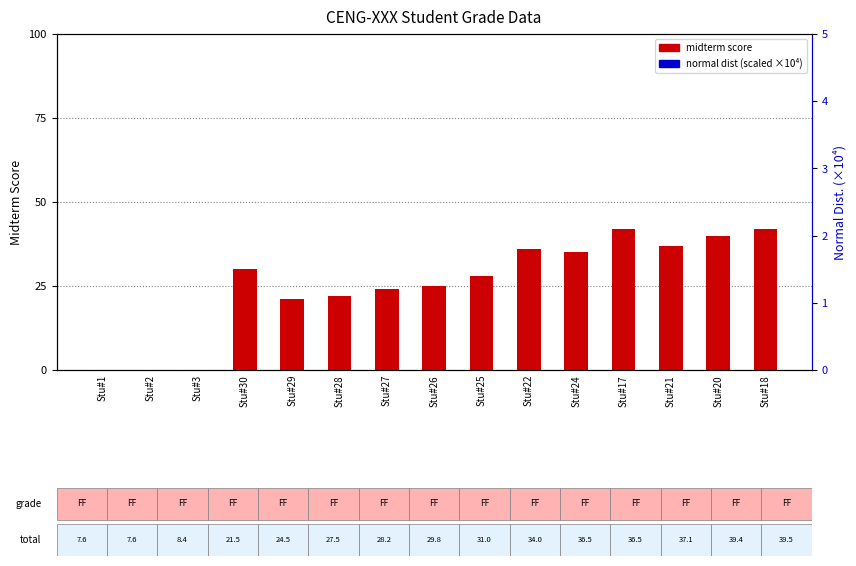

Which series has the widest spread of Y values?

normal dist (scaled)